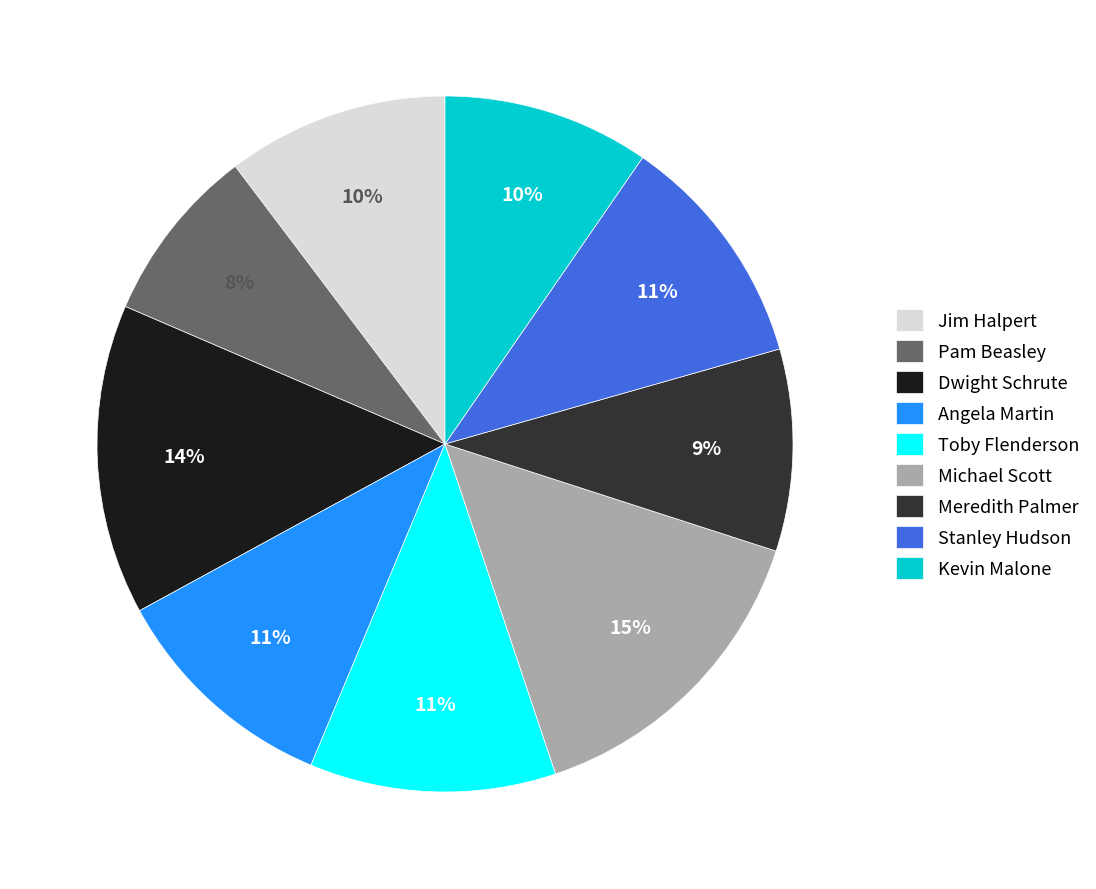

Is there a majority slice in this chart?

No